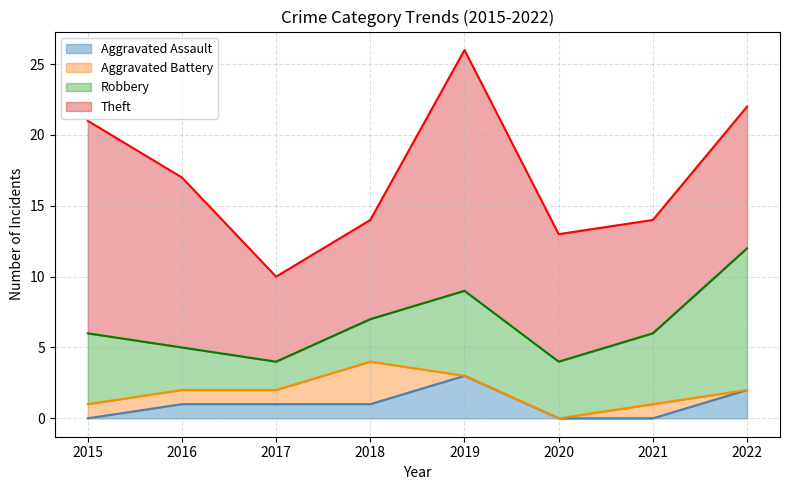

How many lines are shown in the chart?

4